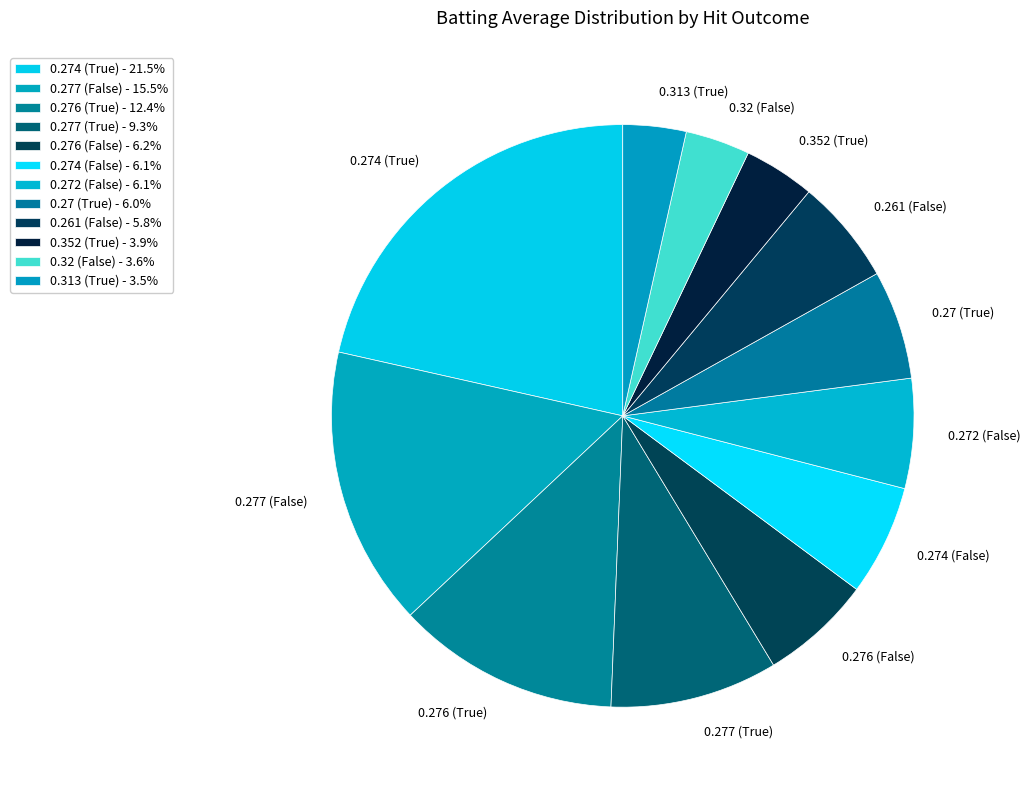

Which has a higher value, 0.272 (False) or 0.352 (True)?

0.272 (False)